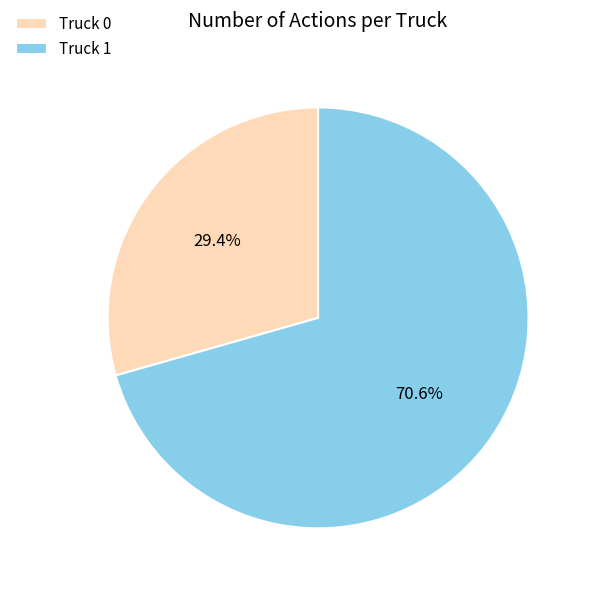

Count the number of slices in the pie.

2